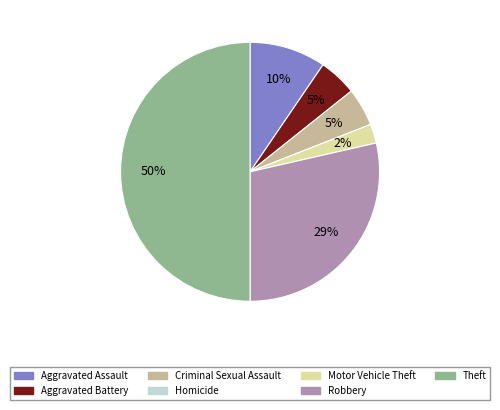

Does Aggravated Assault represent more than half of the total?

No